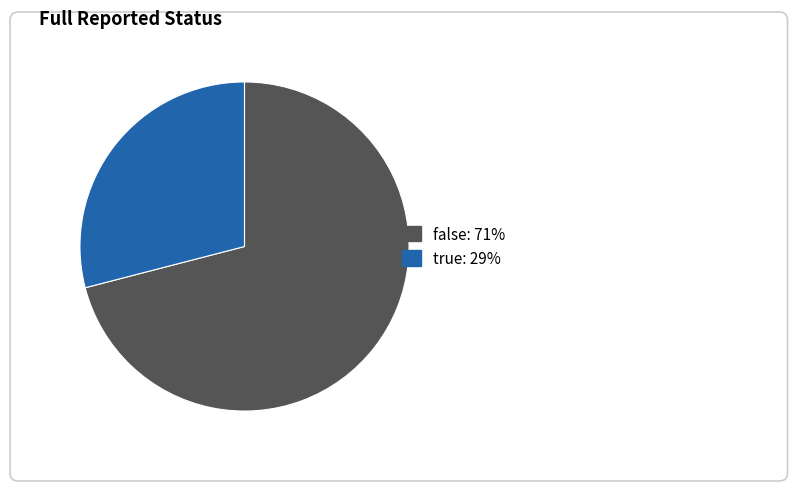

Does false represent more than half of the total?

Yes